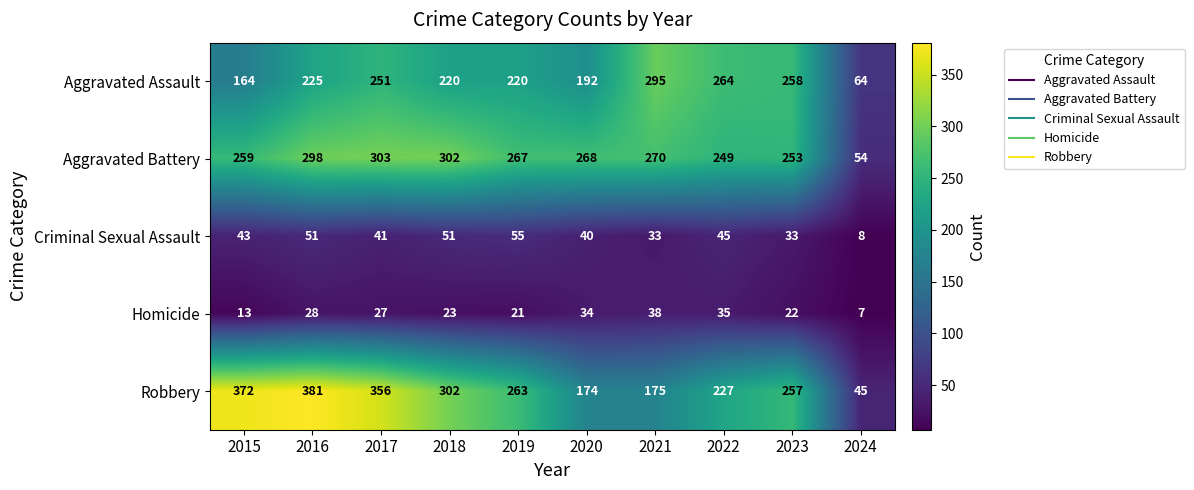

How many data points in Aggravated Assault are less than 225?

5